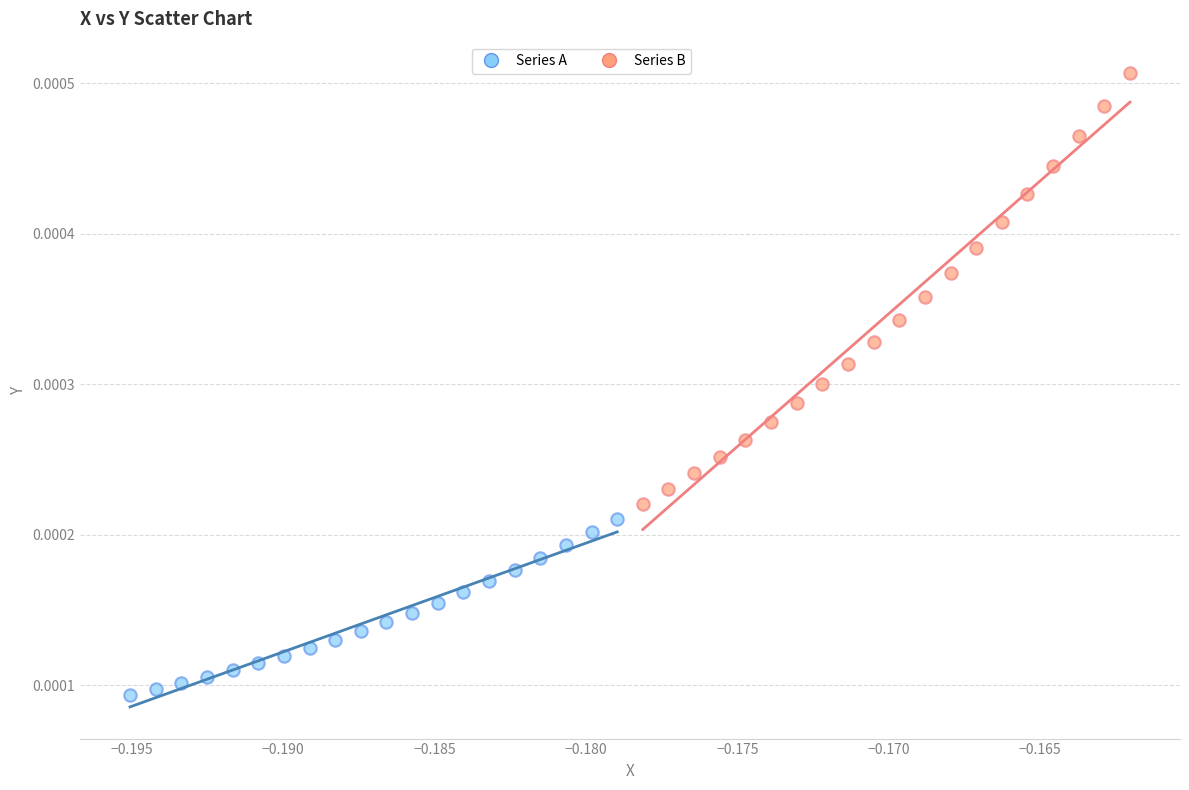

Which series contains the highest Y value?

Series B